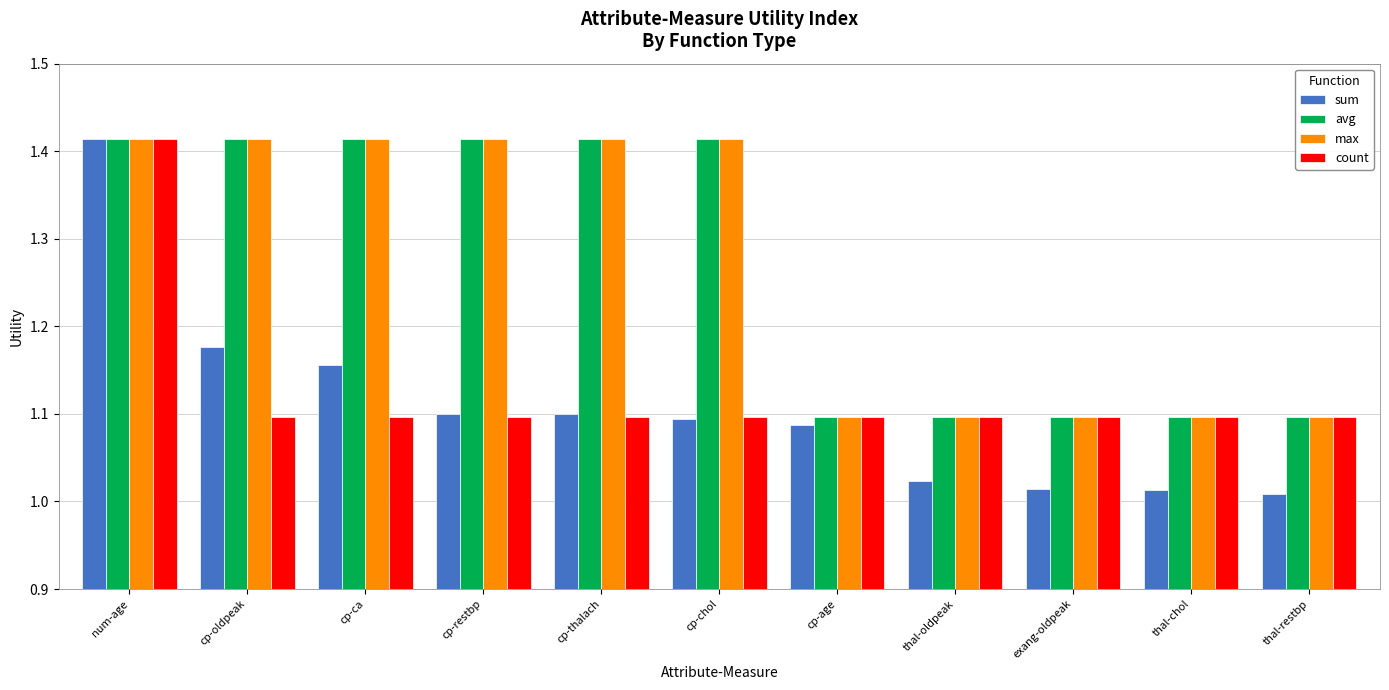

Is the value of avg at cp-restbp greater than the value of max at exang-oldpeak?

Yes